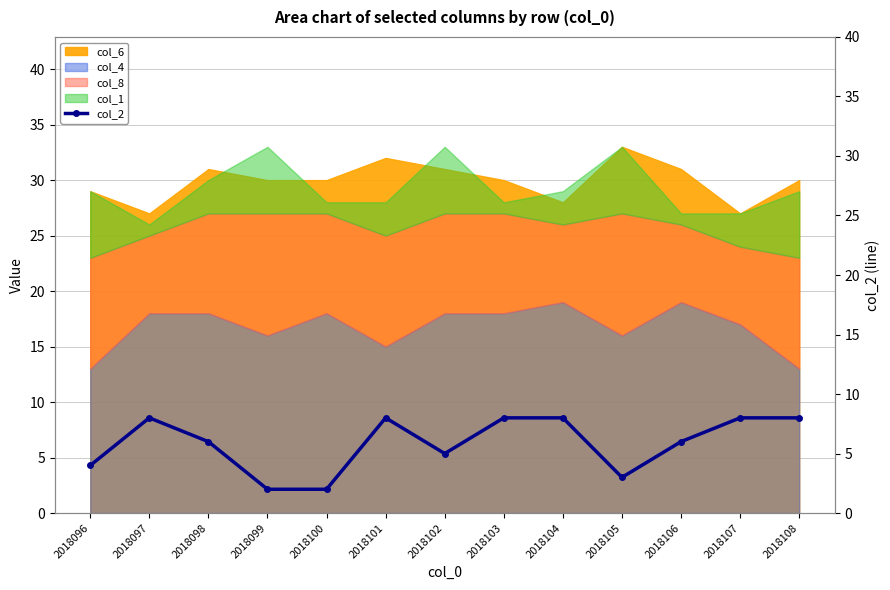

How many lines are shown in the chart?

1